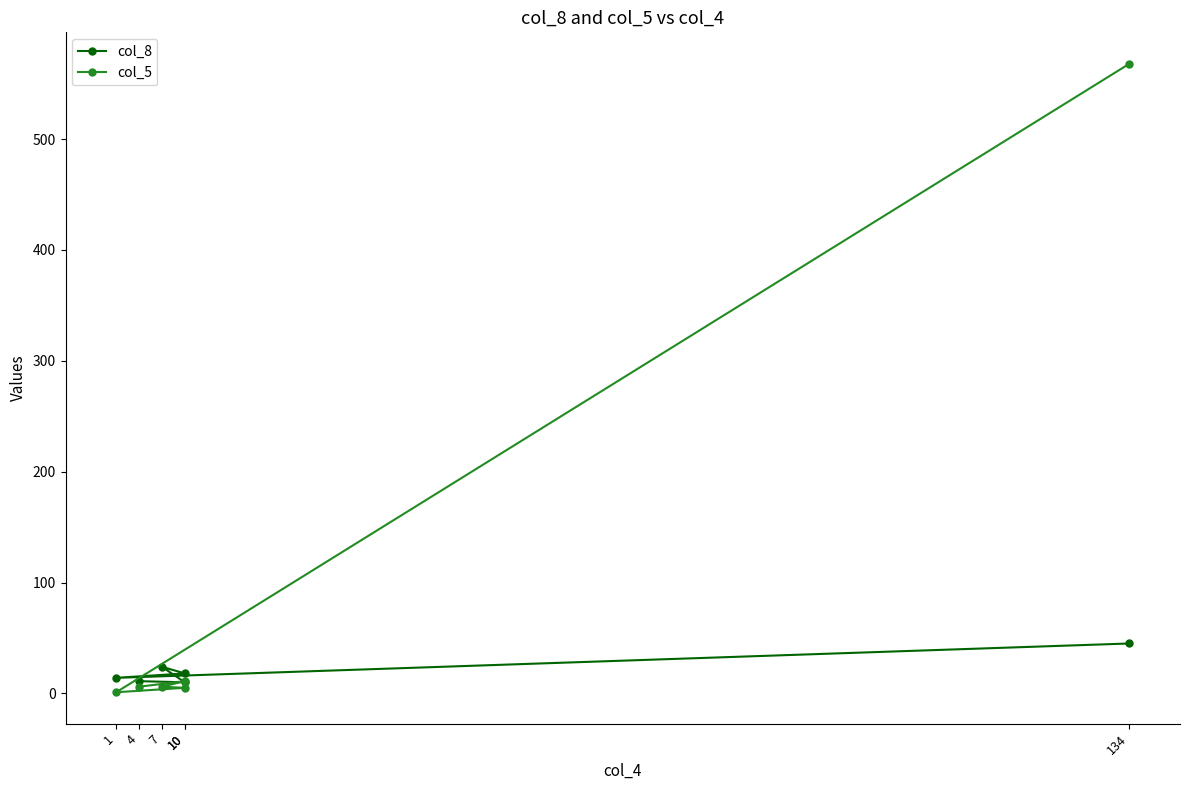

At which label is col_8 closest to 27?

7